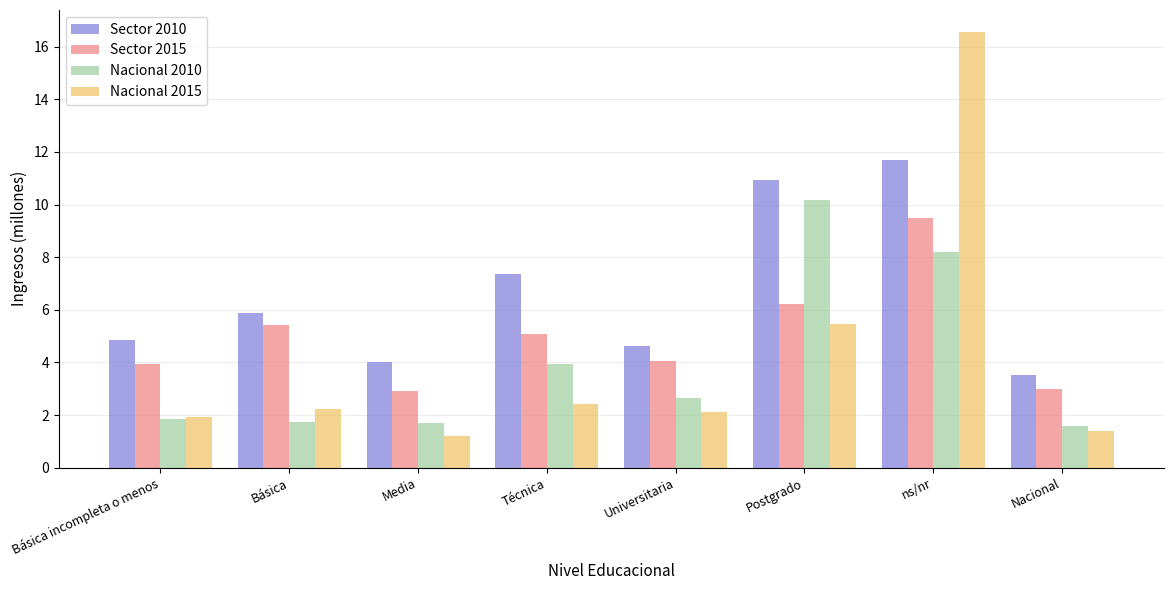

Is it true that Sector 2010 equals 4.8 at Postgrado?

False